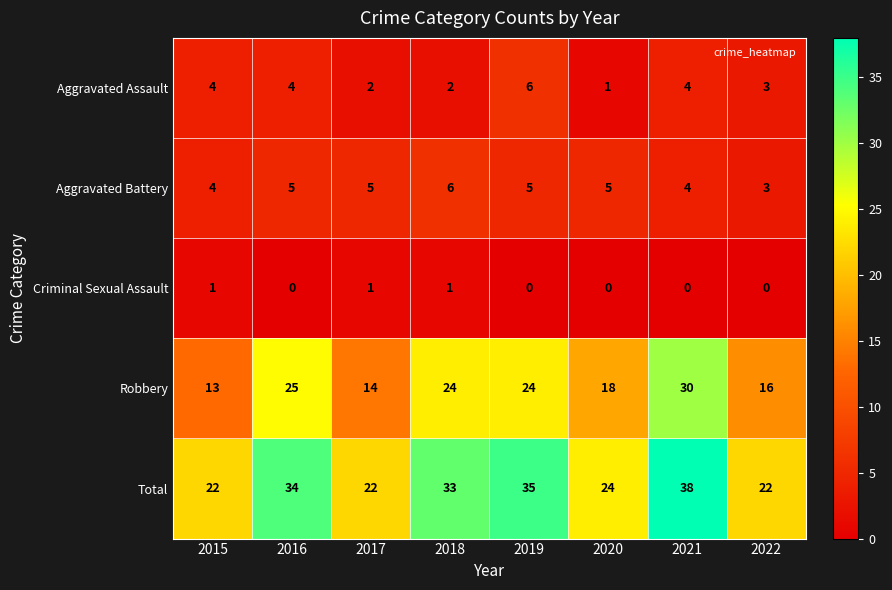

The value of Aggravated Assault at 2018 is 3. True or false?

False